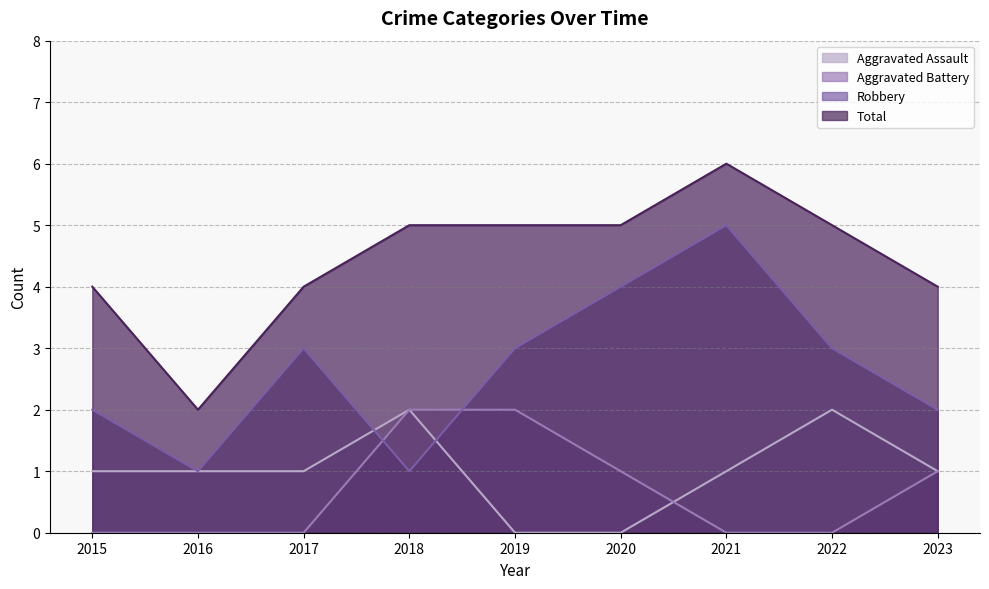

What is the total value across all series at 2019?

10